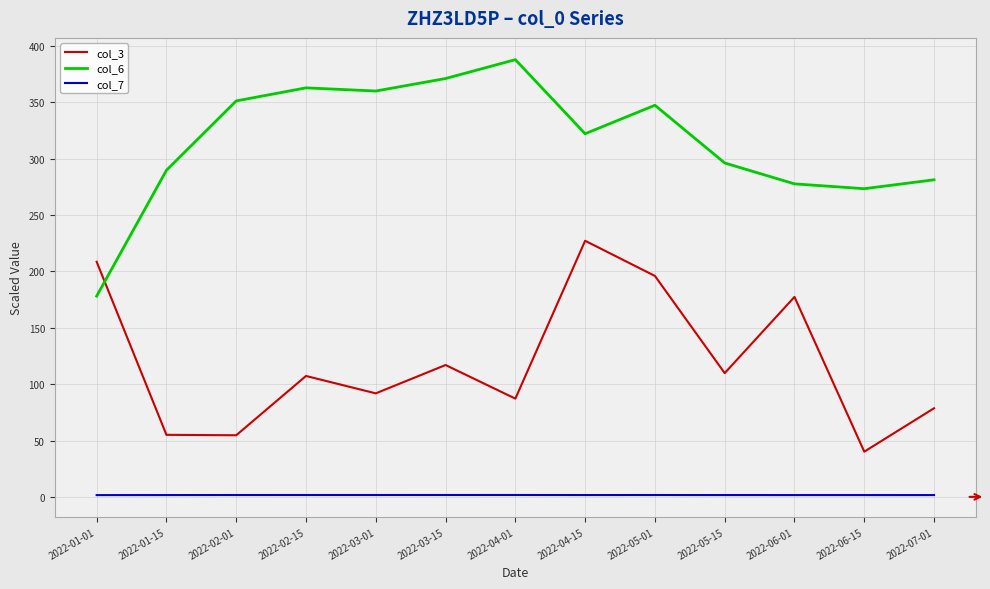

True or false: col_6 and col_7 intersect in this chart.

False